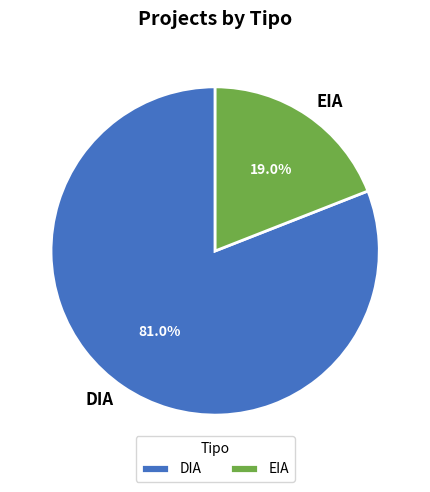

To the nearest percent, what portion does EIA represent?

19%